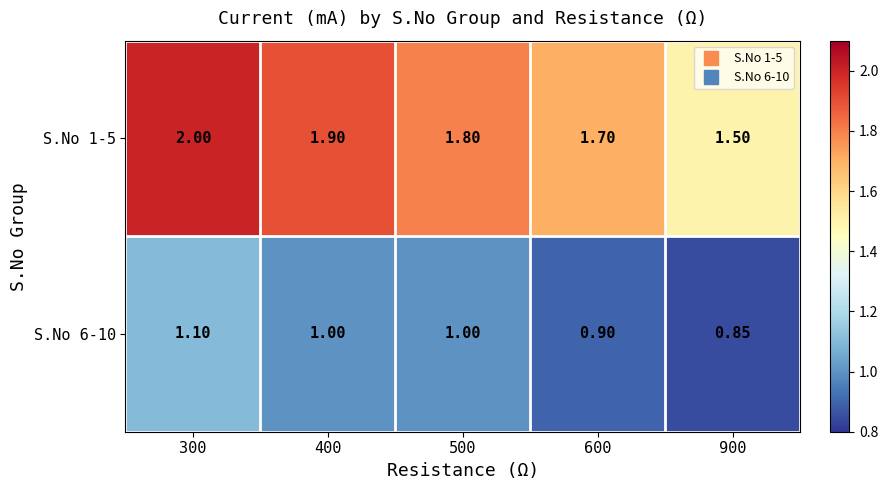

Is the value of S.No 1-5 at 300 greater than the value of S.No 6-10 at 300?

Yes